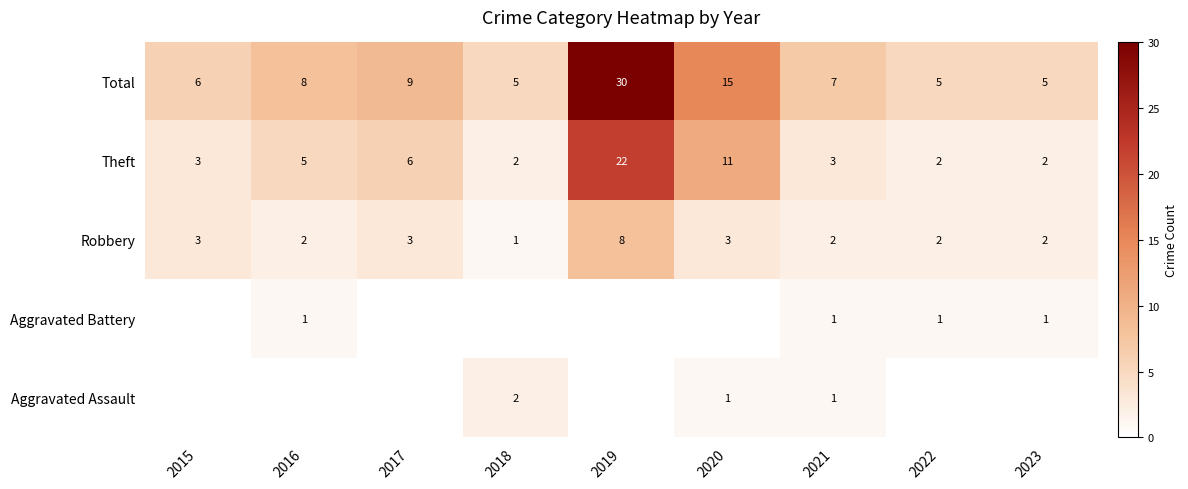

The Robbery series shows 8 at 2019. True or false?

True